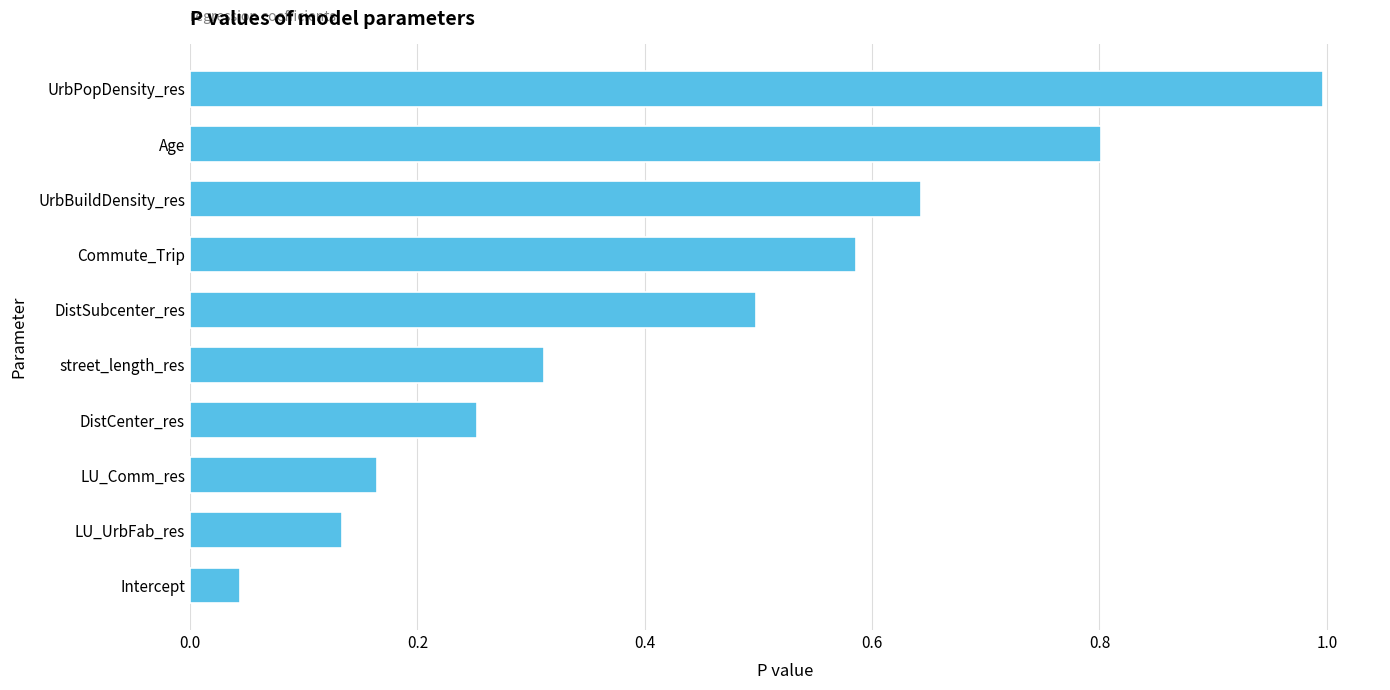

What is the sum of all values?

4.4